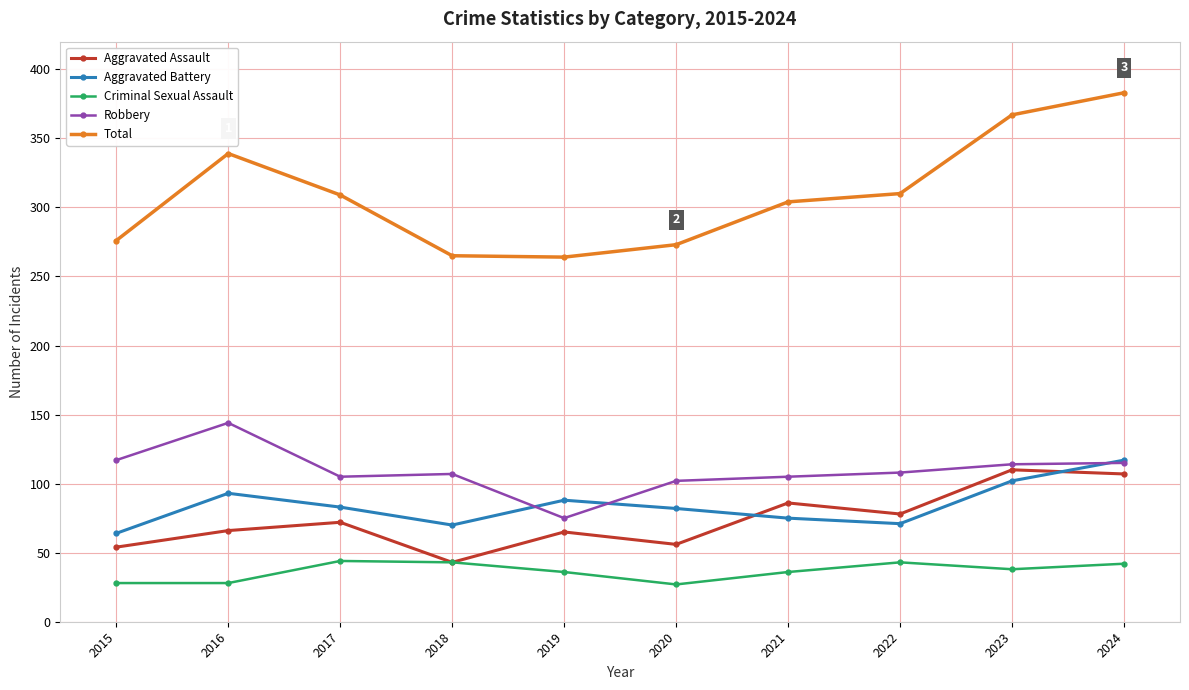

True or false: Robbery and Total intersect in this chart.

False